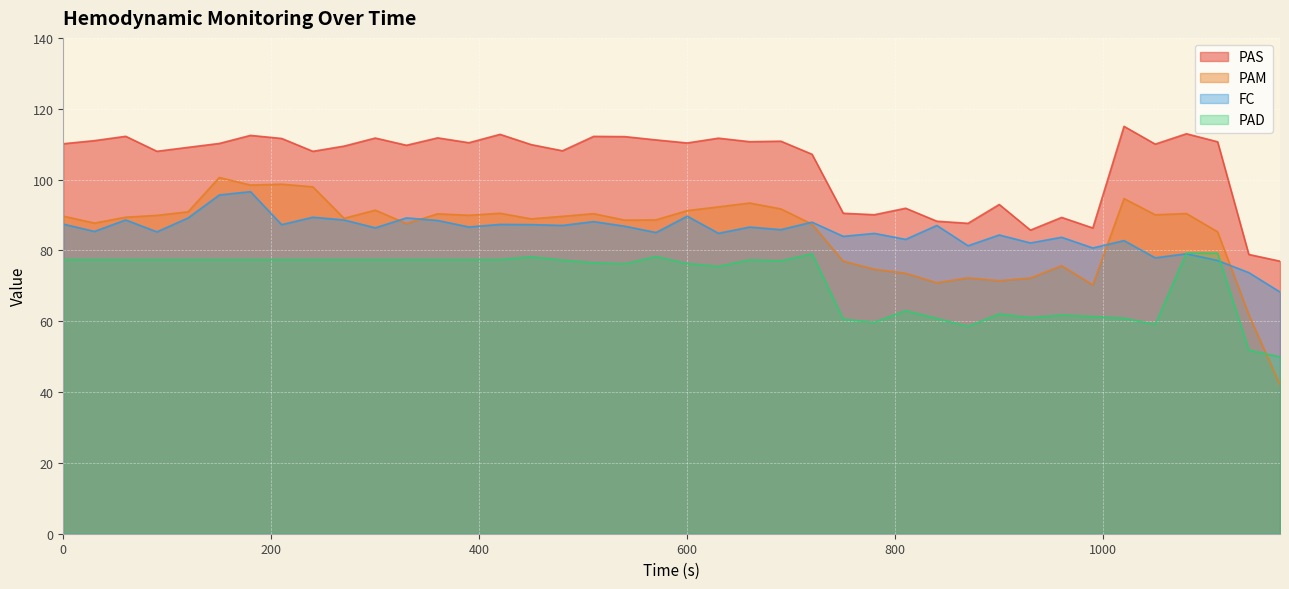

What is the greatest value displayed?

115.0